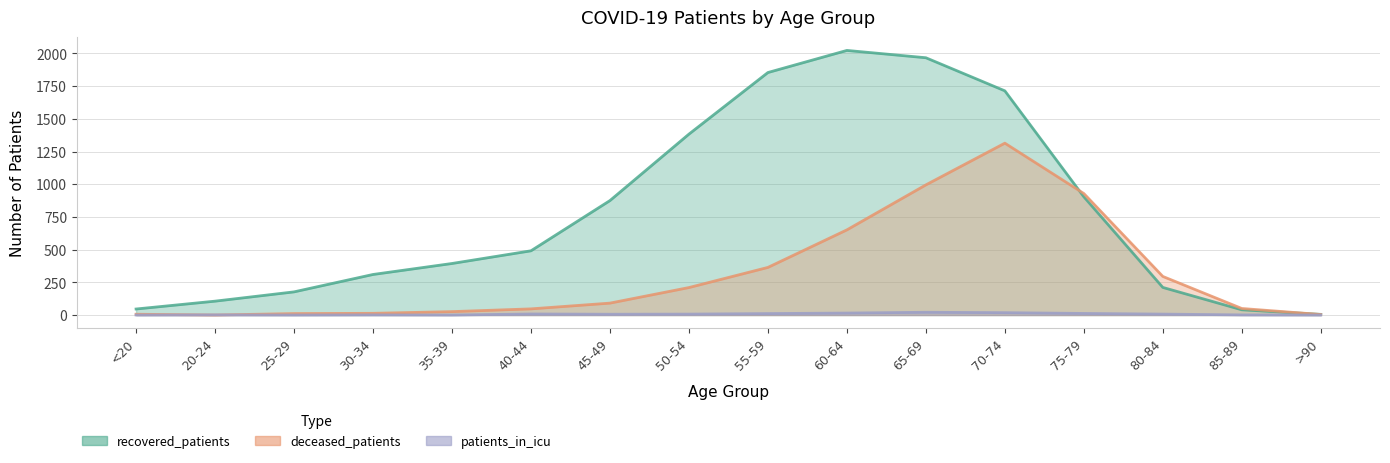

True or false: recovered_patients and patients_in_icu cross at least once.

False